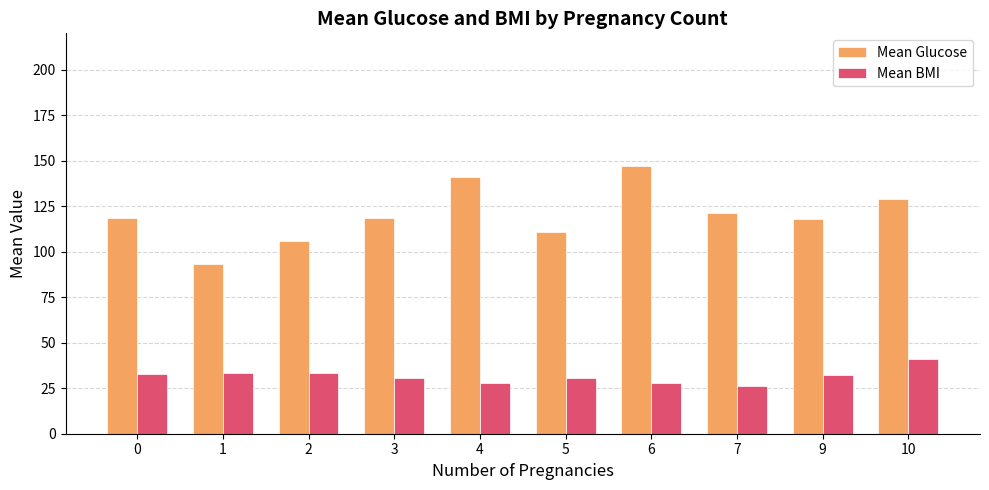

What is the difference between the Mean BMI values at 1 and 3?

3.2